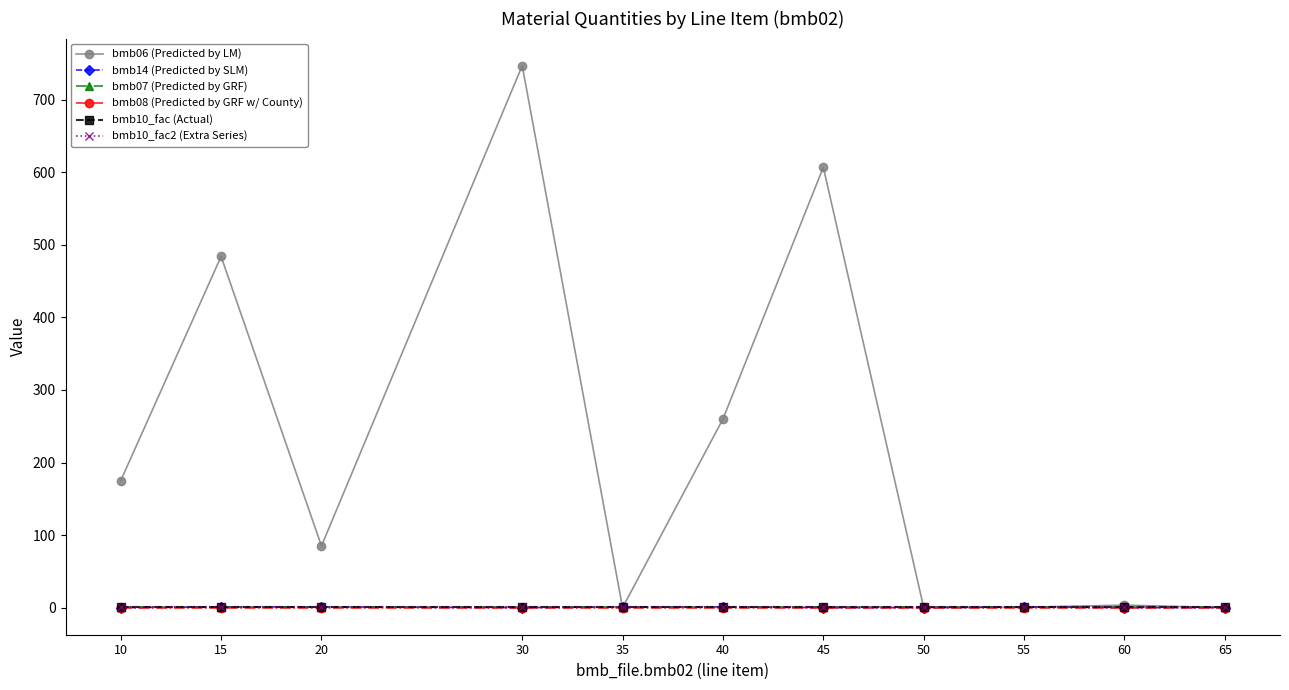

How many interior local peaks does the bmb06 (Predicted by LM) series have?

4